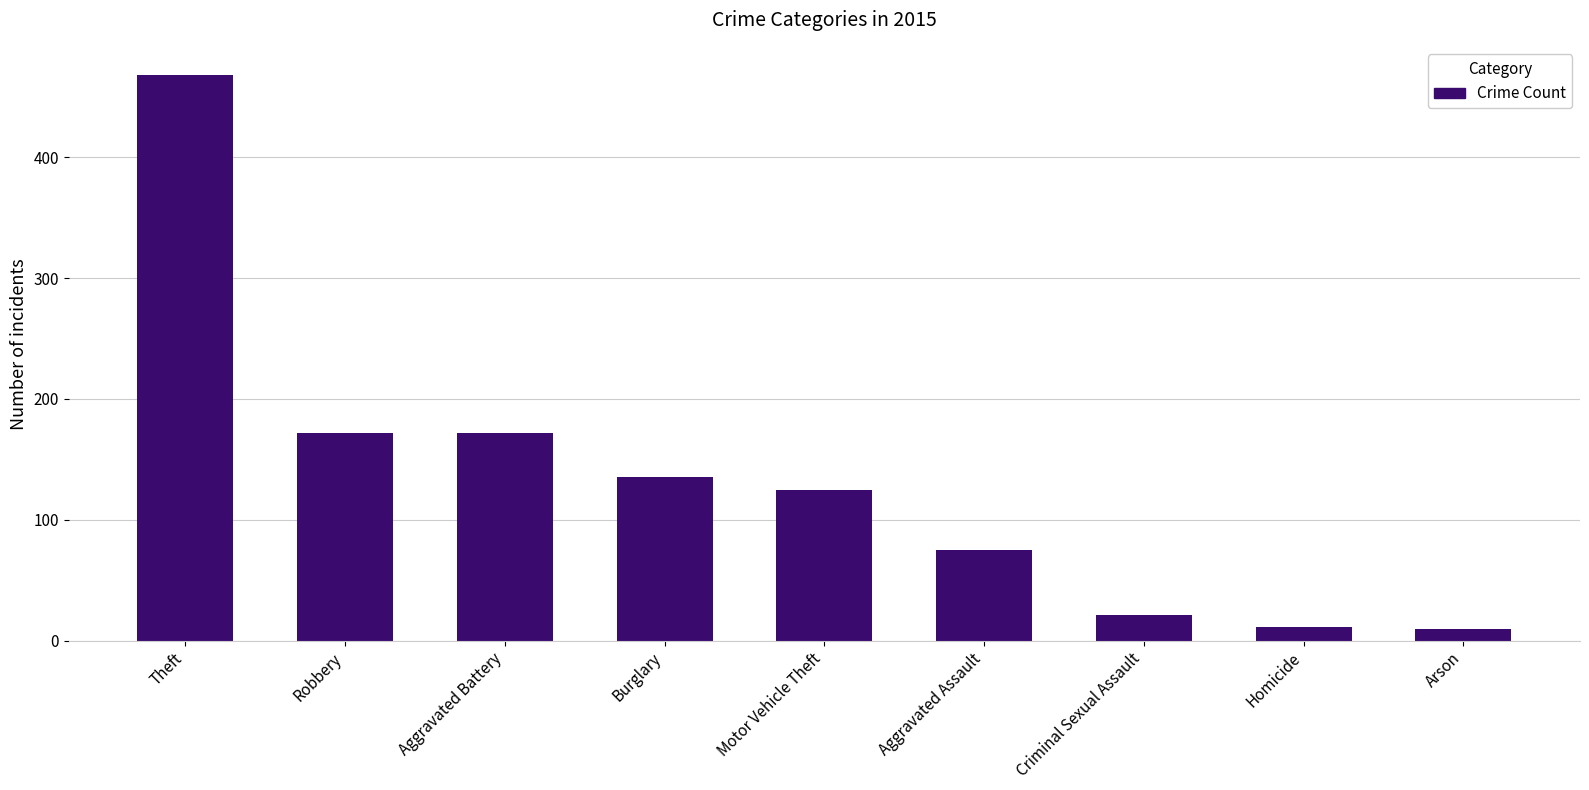

True or false: the data shows 209 at Burglary.

False